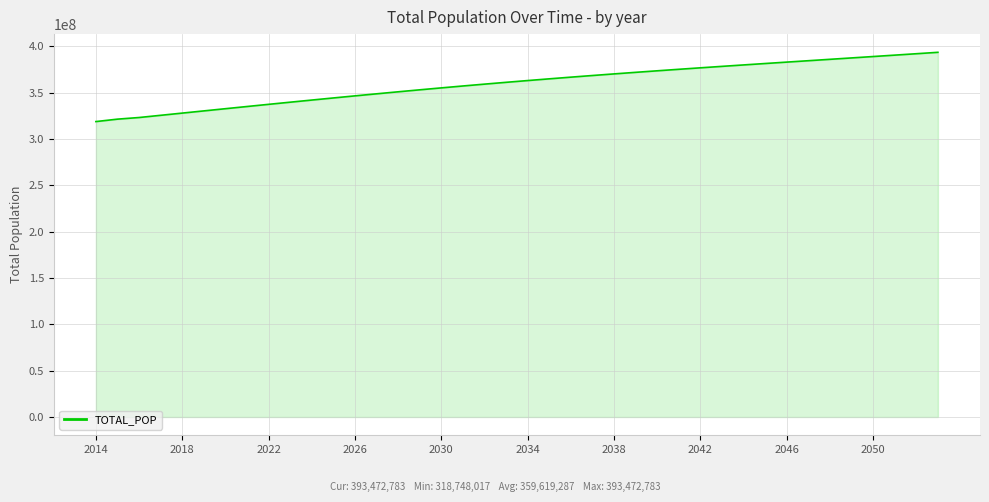

What is the minimum value shown in the chart?

318748017